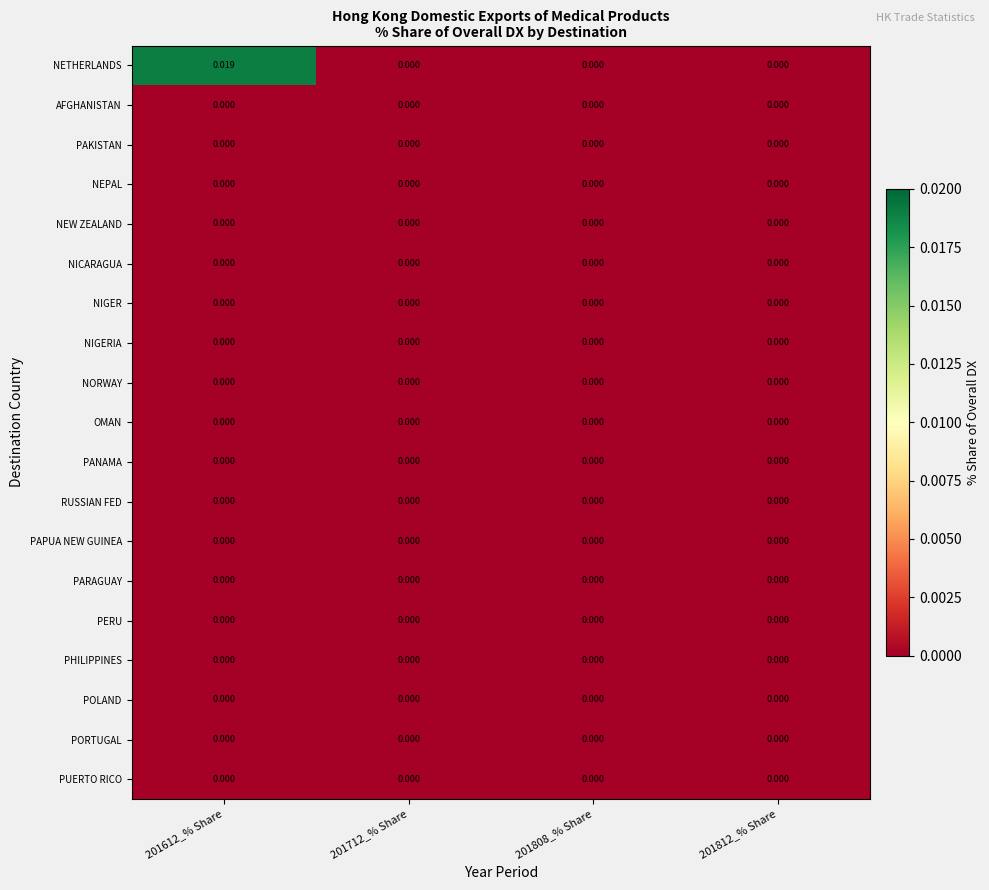

Which series has the largest range (max minus min)?

NETHERLANDS